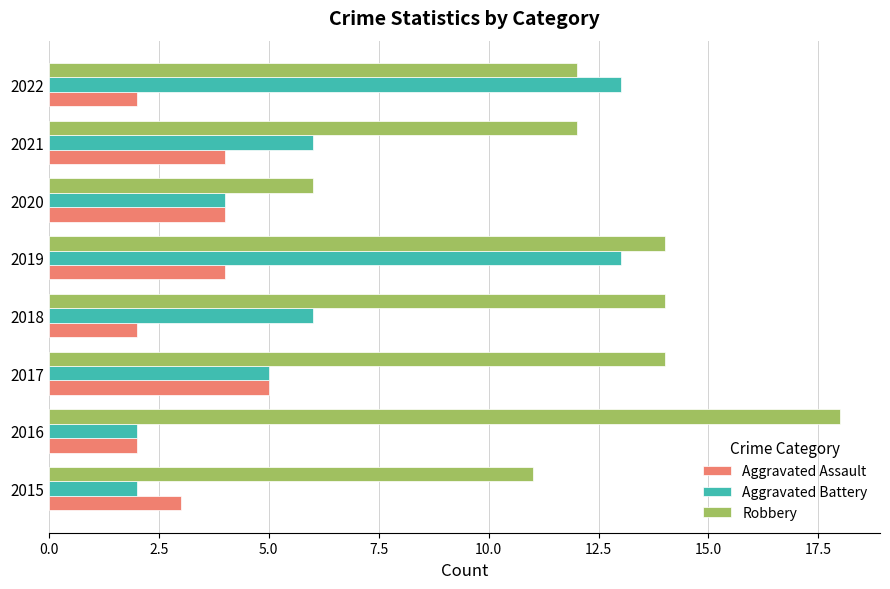

Which category has the highest value in the Robbery series?

2016